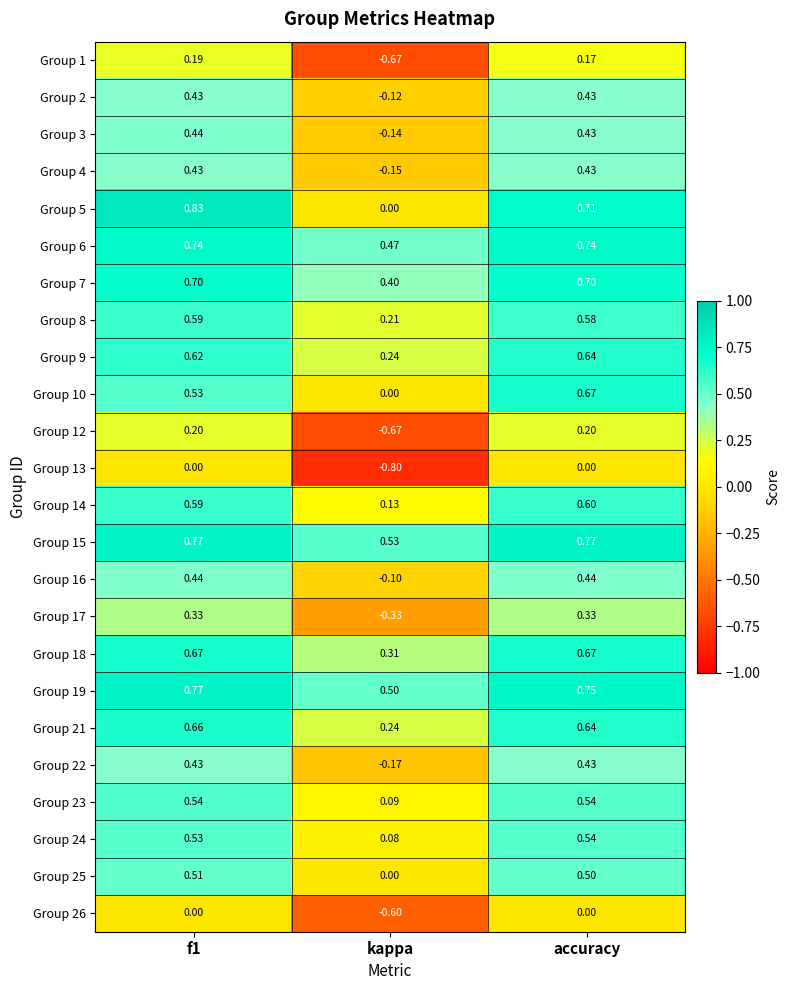

Which series has the largest total across all categories?

Group 15